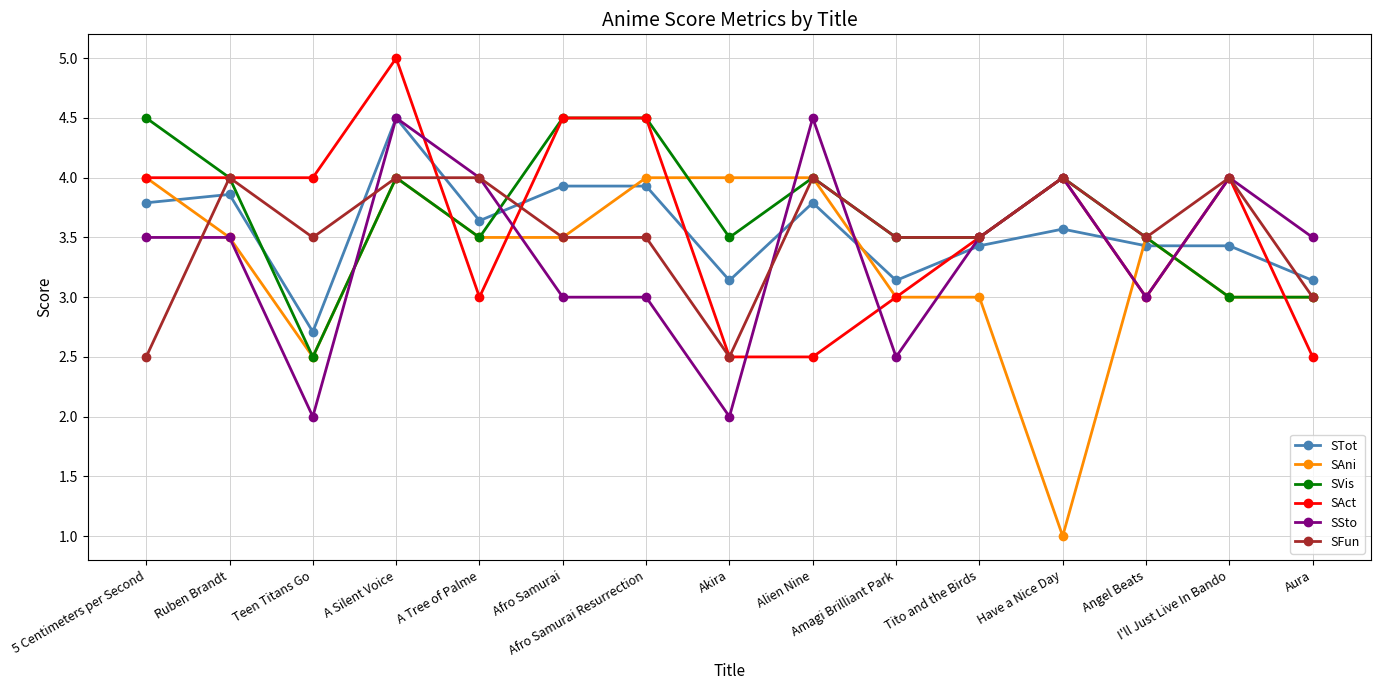

Is the value of STot at Aura greater than the value of SFun at Aura?

Yes